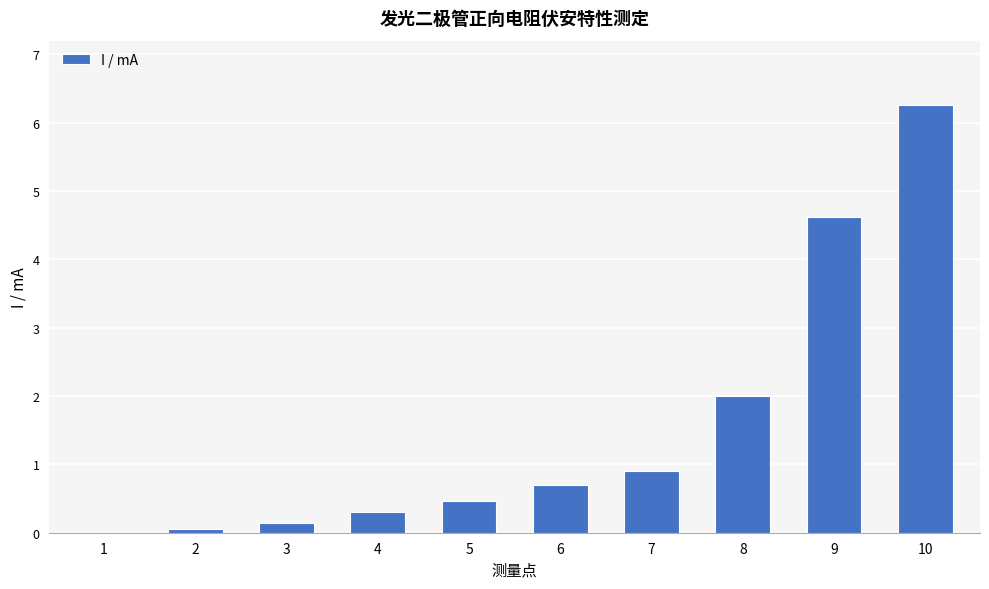

How many data points does each series have?

10